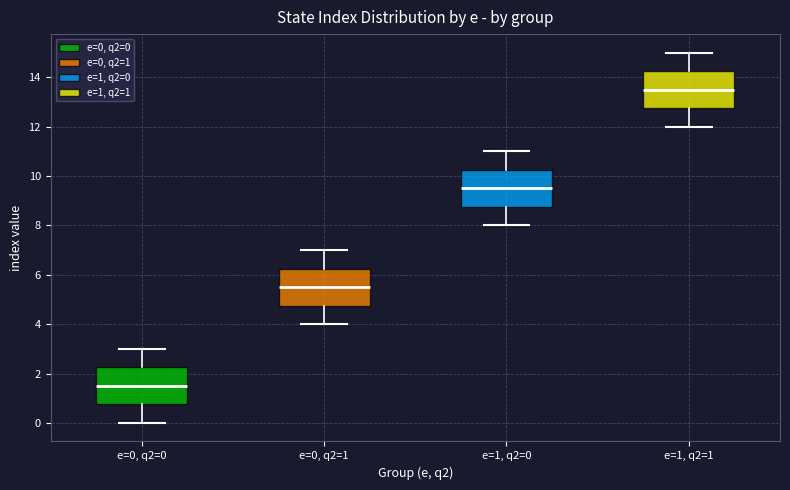

Which box's median line is the highest?

e=1, q2=1